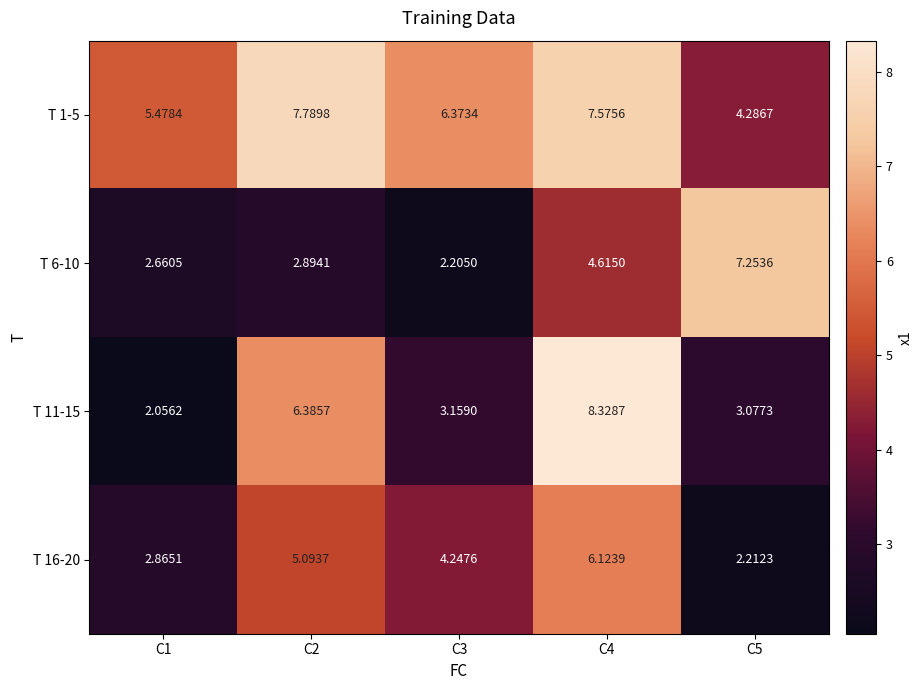

Is the value of T 11-15 at C1 greater than the value of T 16-20 at C3?

No